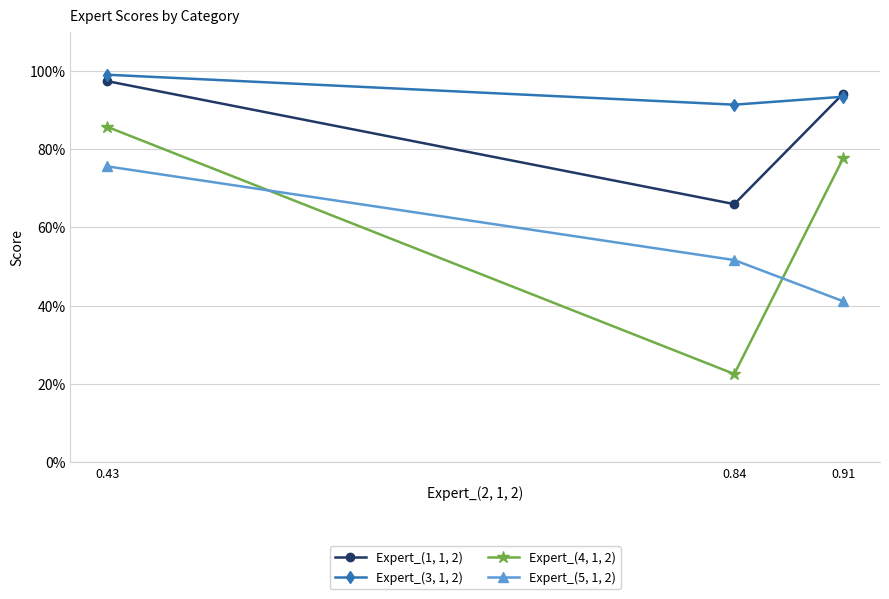

At which label is Expert_(3, 1, 2) closest to 0?

0.84